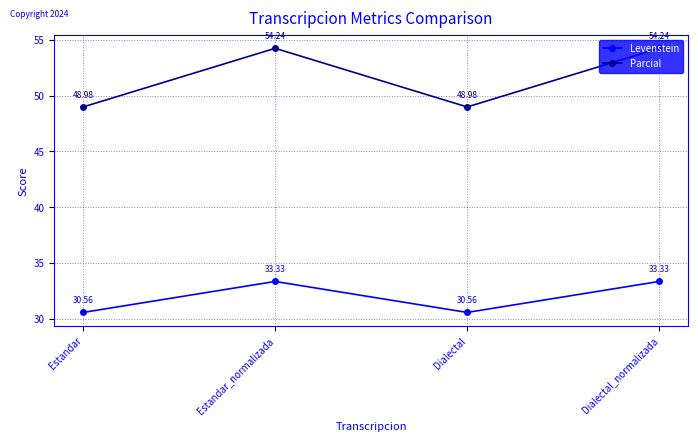

What are all the series names shown in the legend?

Levenstein, Parcial